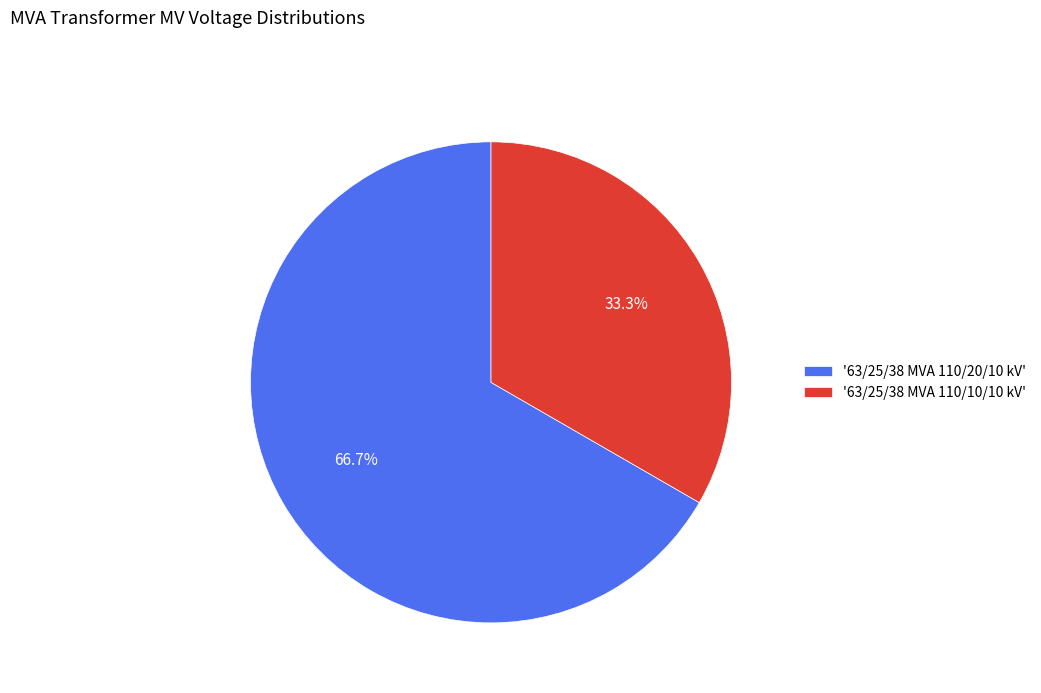

Do '63/25/38 MVA 110/10/10 kV' and '63/25/38 MVA 110/20/10 kV' together represent more than half of the pie?

Yes